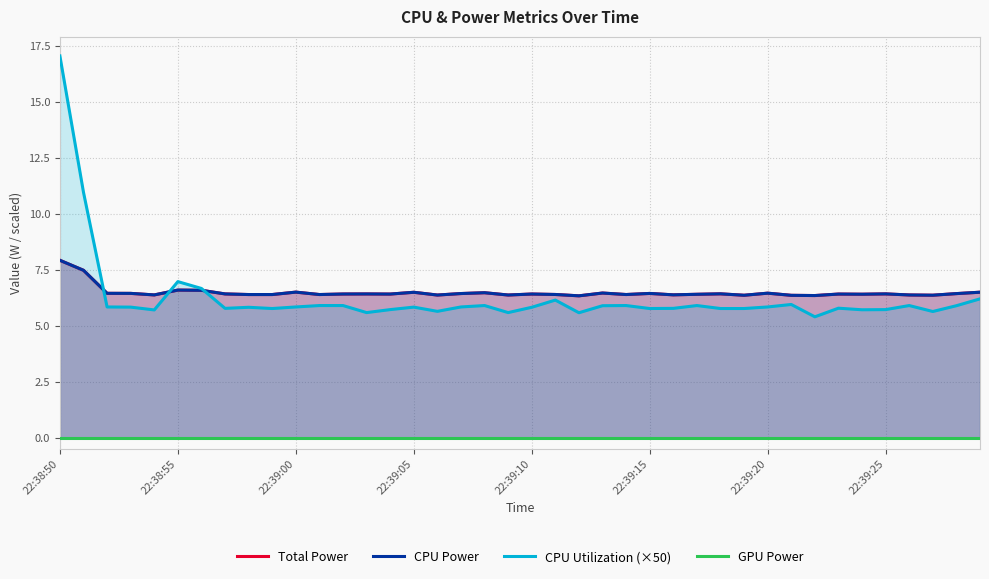

The value of CPU Utilization (×50) at 22:39:00 is 5.8. True or false?

True